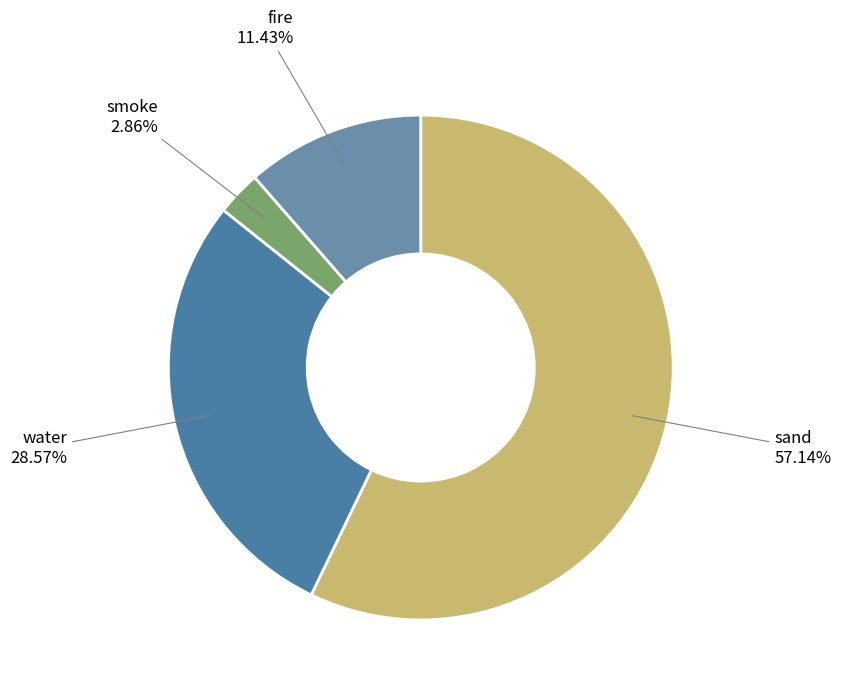

Between sand and smoke, which is larger?

sand